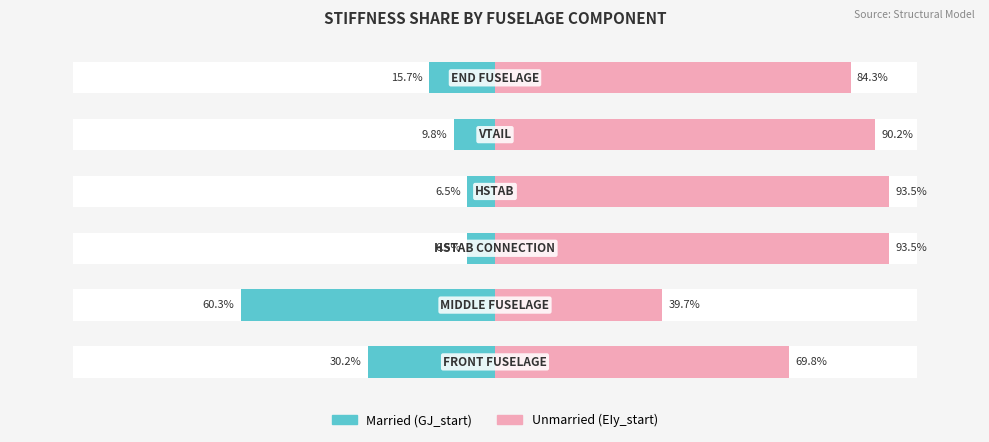

How many groups of bars are there?

6